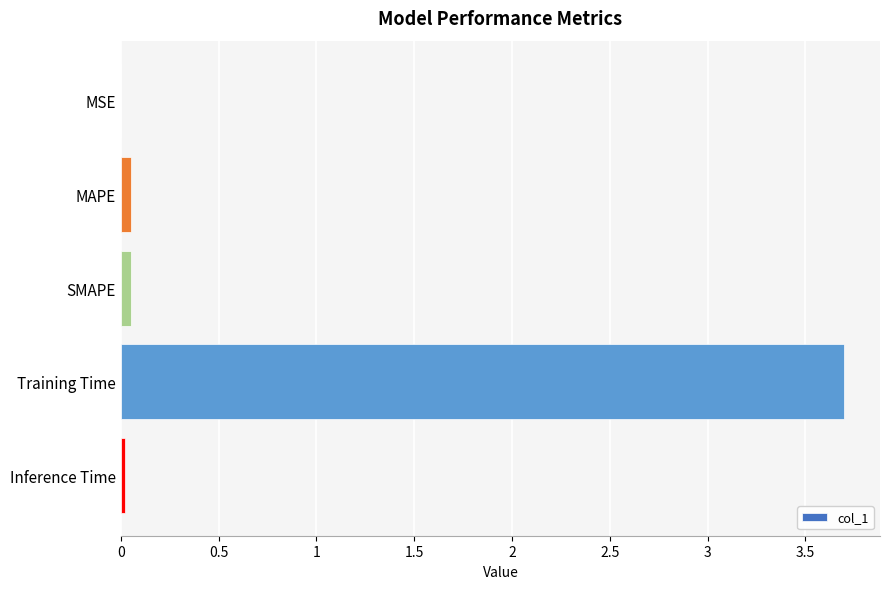

What is the sum of all values?

3.8